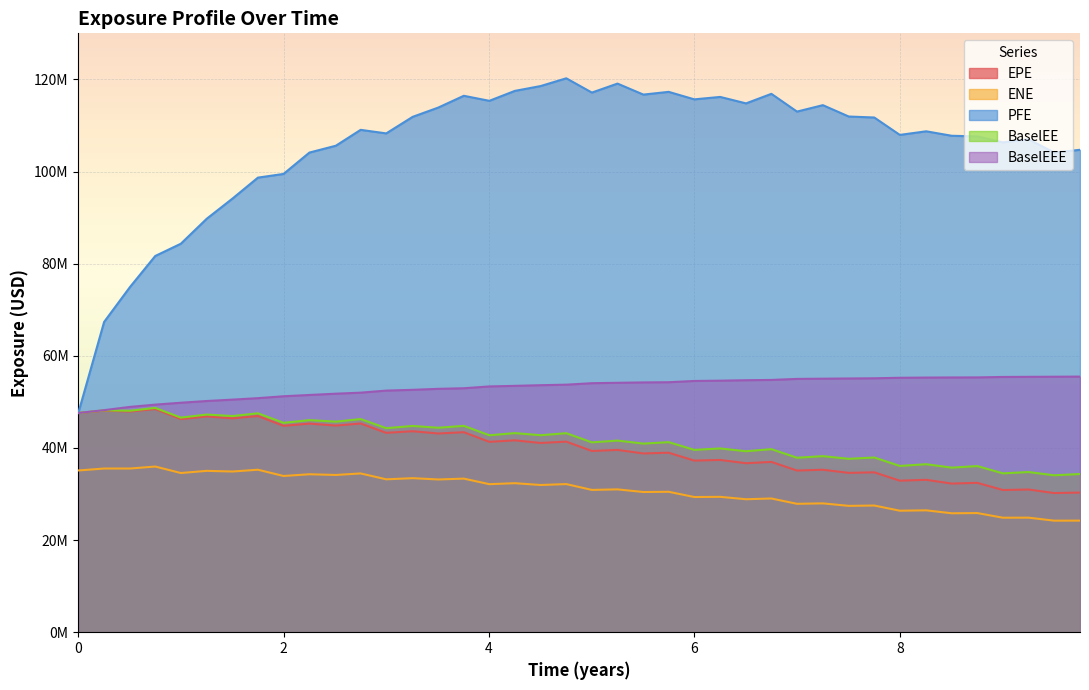

What are all the series names shown in the legend?

EPE, ENE, PFE, BaselEE, BaselEEE